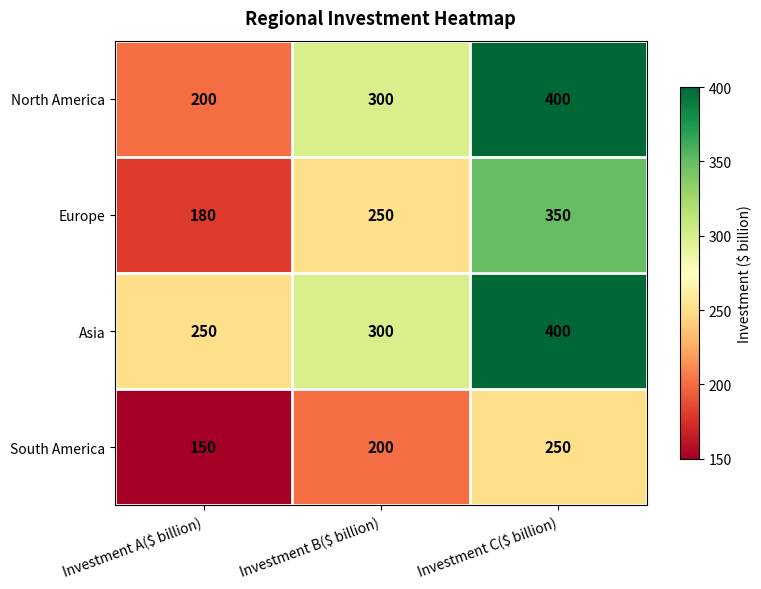

What is the greatest value displayed?

400